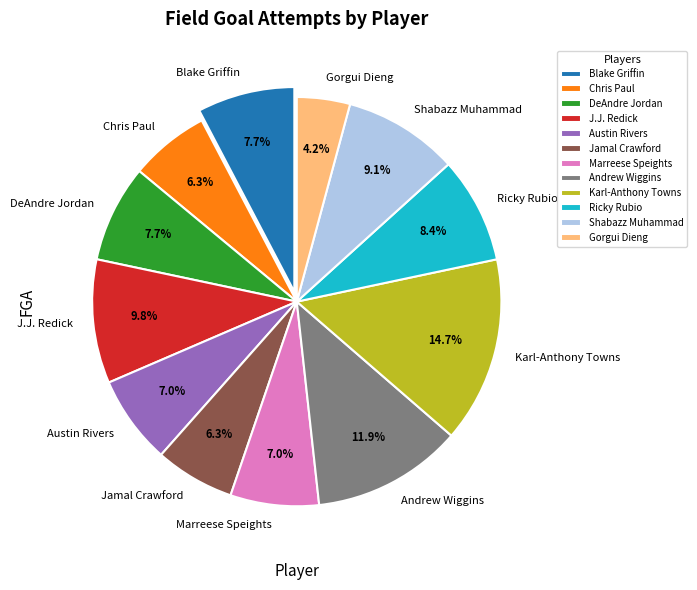

Between DeAndre Jordan and J.J. Redick, which is larger?

J.J. Redick